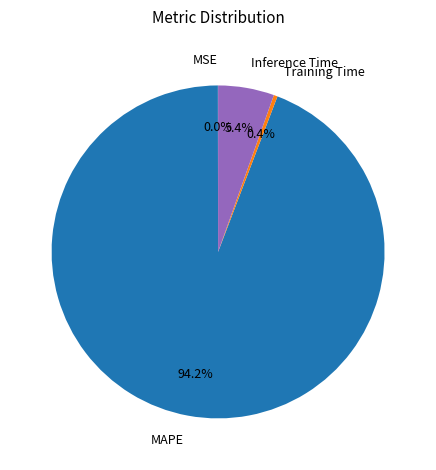

What percentage is the MAPE slice, to the nearest percent?

94%